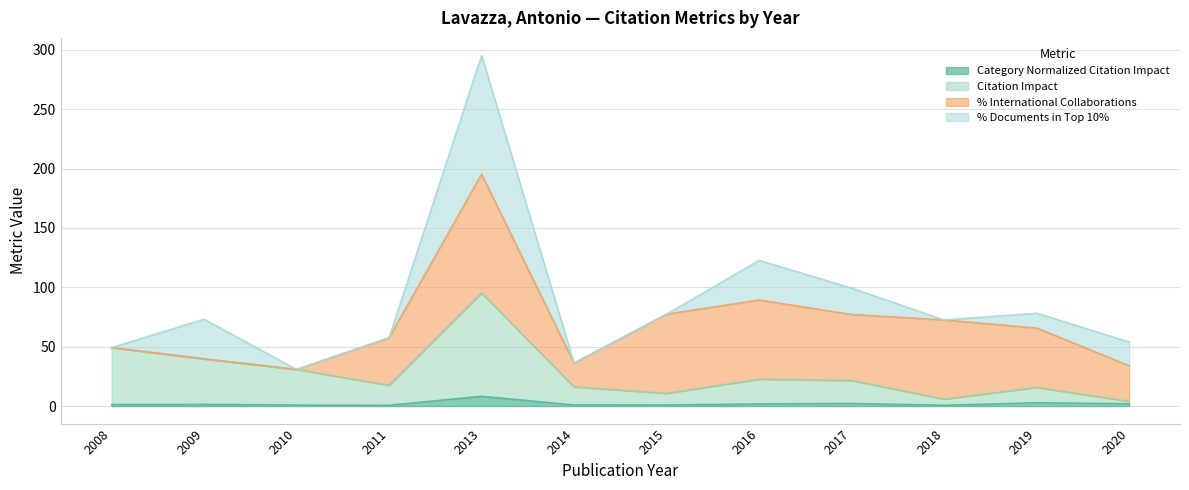

Is it true that Citation Impact equals 15.7 at 2019?

True